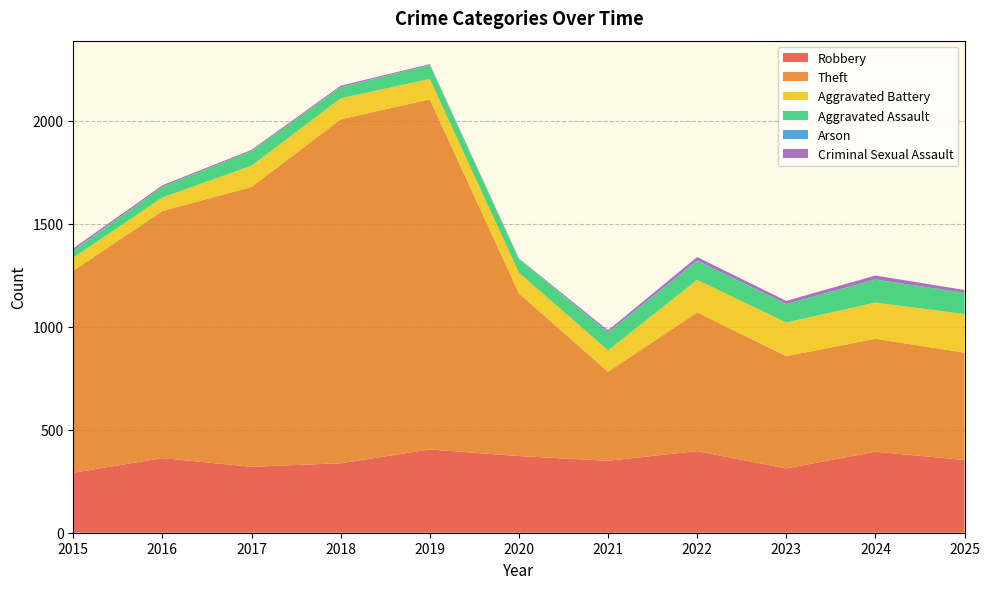

True or false: Robbery and Aggravated Assault intersect in this chart.

False